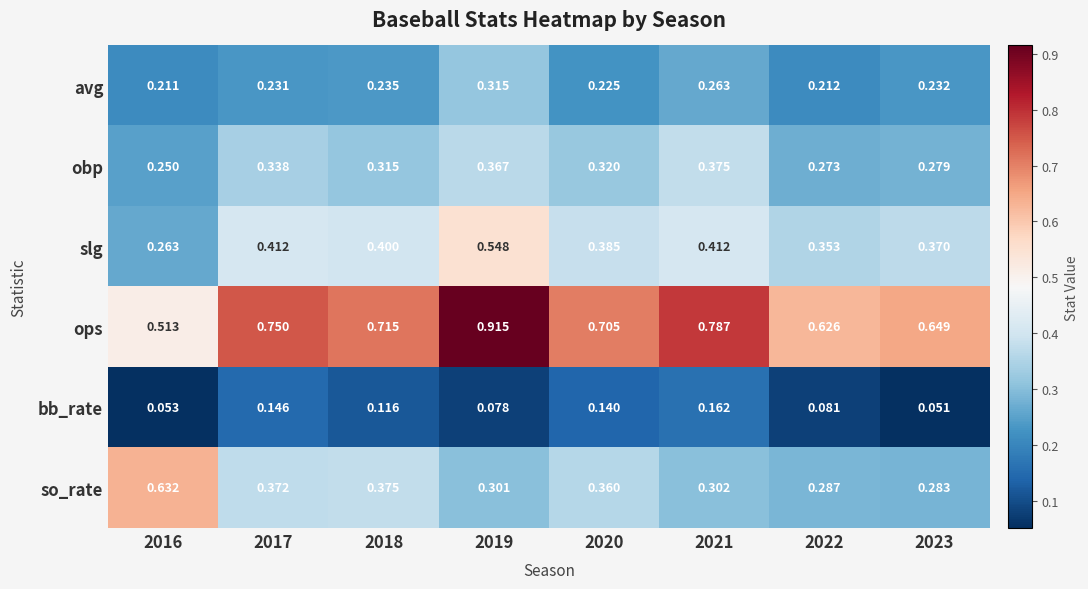

Which series has the largest total across all categories?

ops